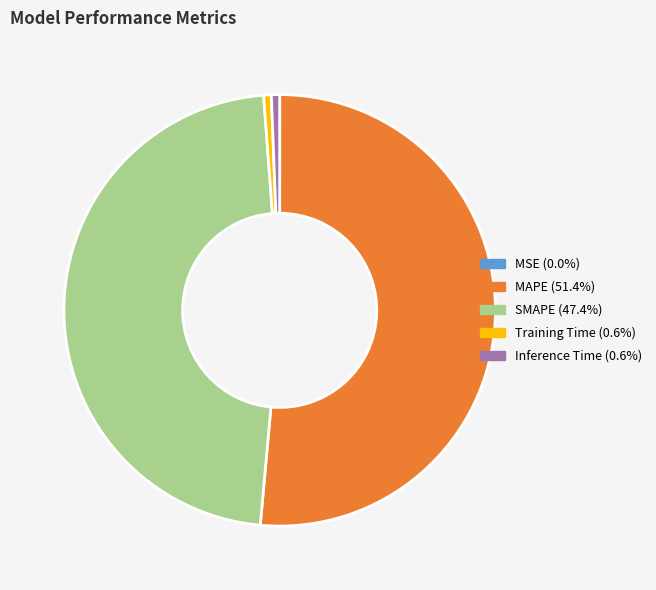

Is it true that MAPE is 51% of the pie?

True